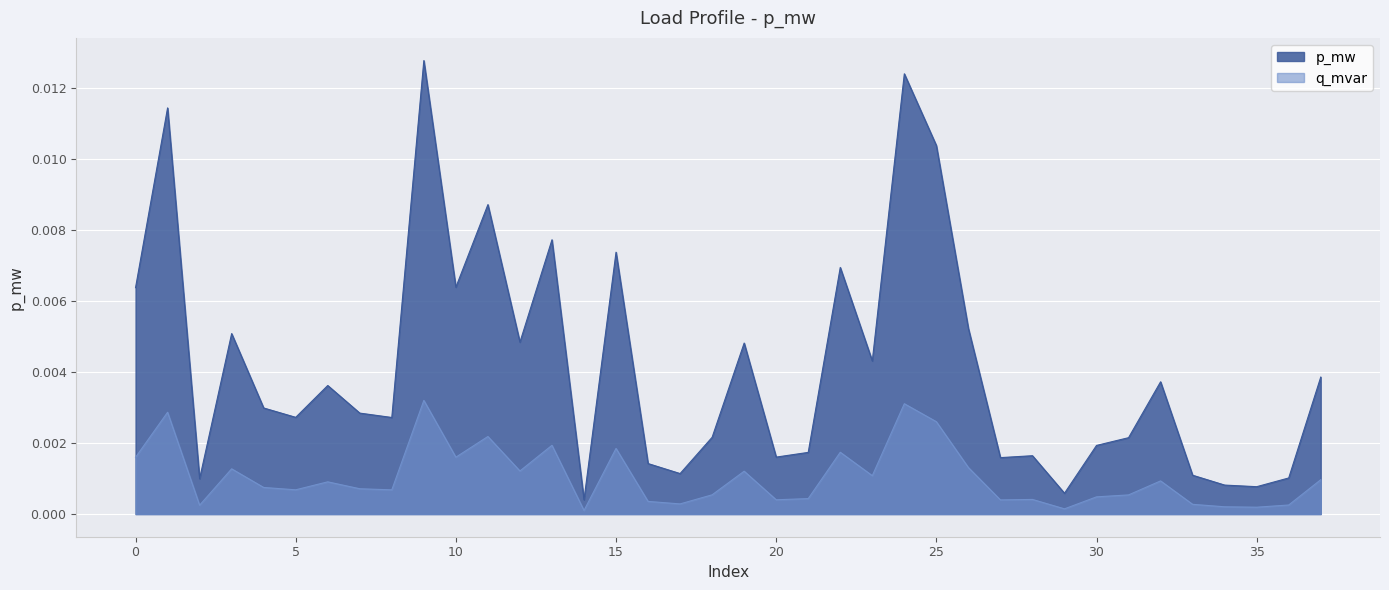

The p_mw series shows 0.0 at 18. True or false?

True